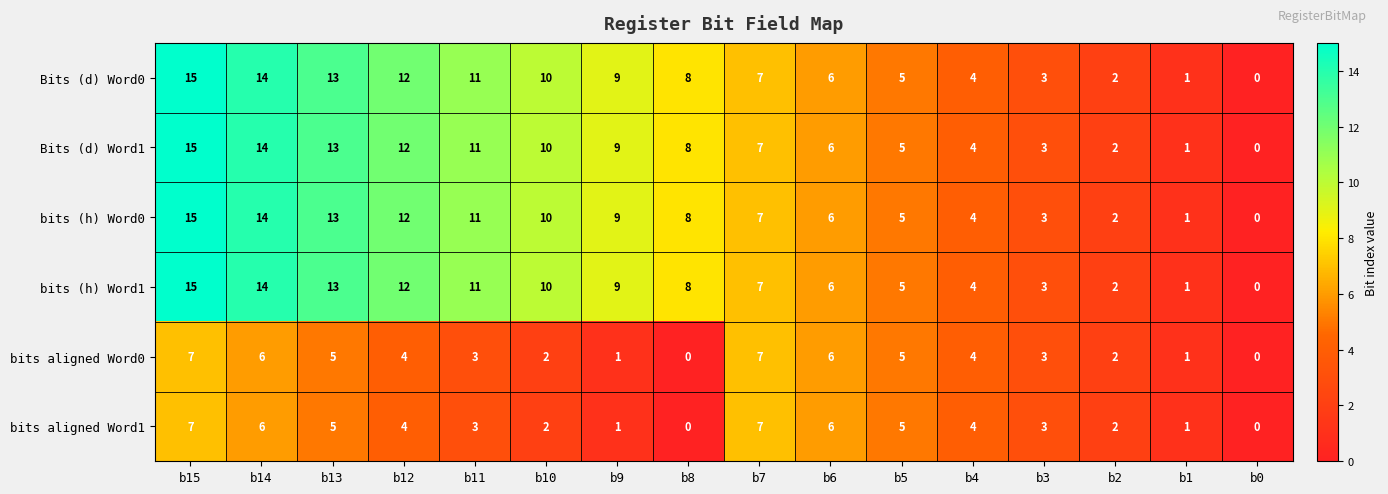

What is the sum of all Bits (d) Word1 values?

120